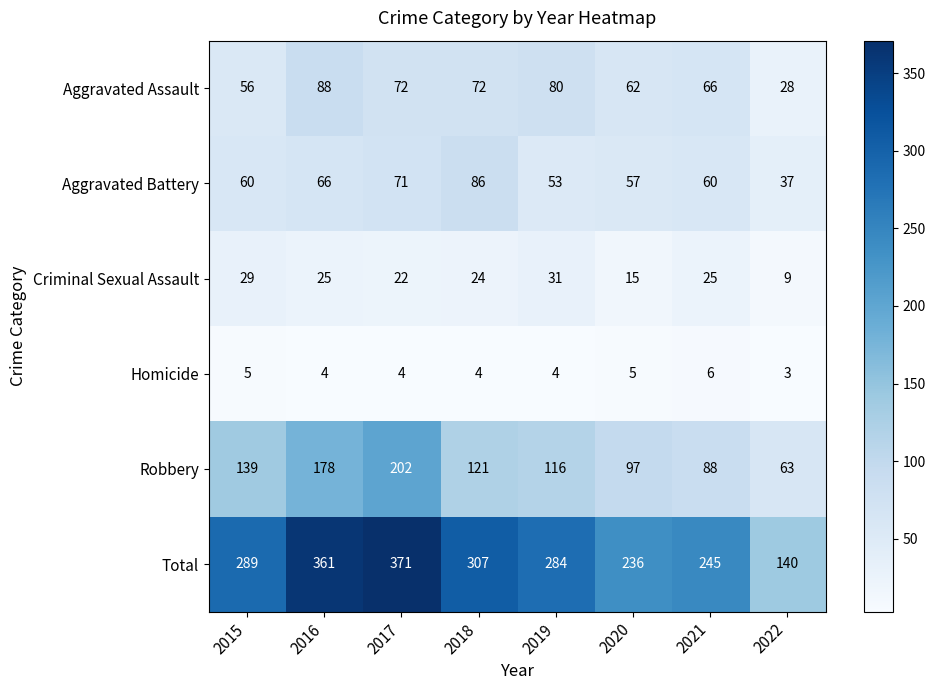

At which category does the chart reach its minimum across all series?

2022